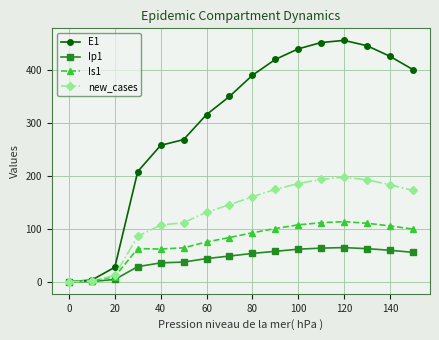

Rank the series by their maximum value, from highest to lowest.

E1, new_cases, Is1, Ip1